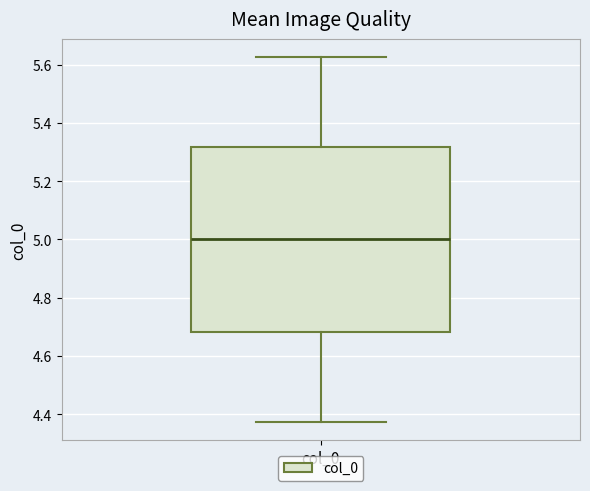

Where does the median line of the box for col_0 sit on the y-axis? The values are not printed on the chart, so give them approximately, as read against the axis.

5.00